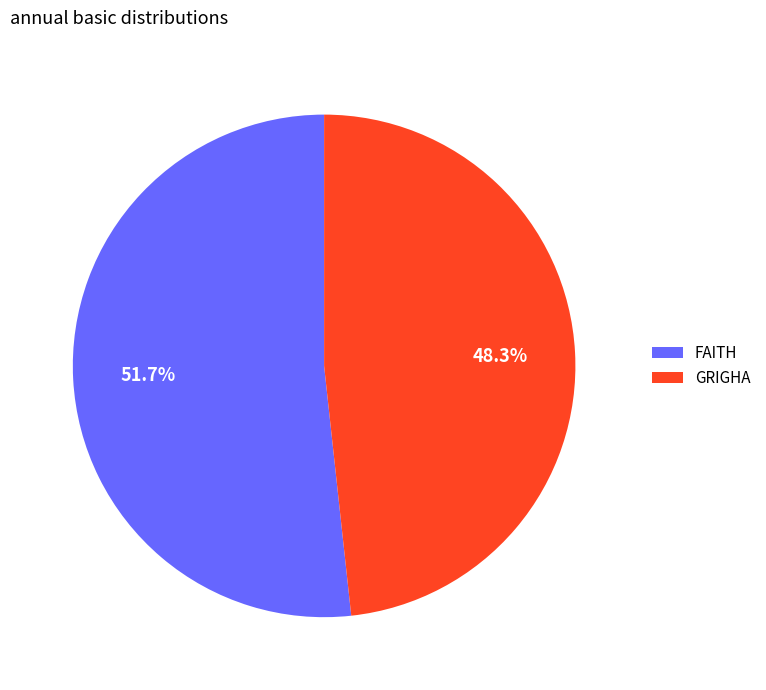

Combined, what portion of the pie is GRIGHA and FAITH?

100.0%